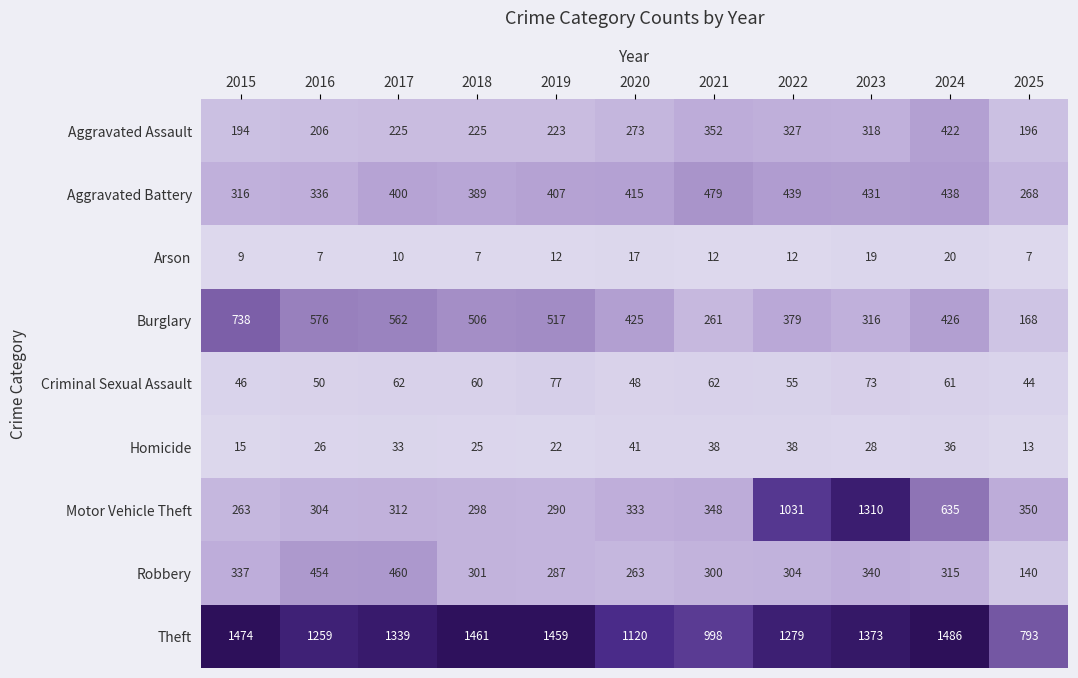

At which label does Aggravated Battery reach its peak?

2021